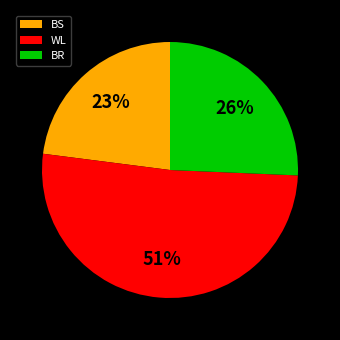

The BS slice represents 17% of the pie. True or false?

False